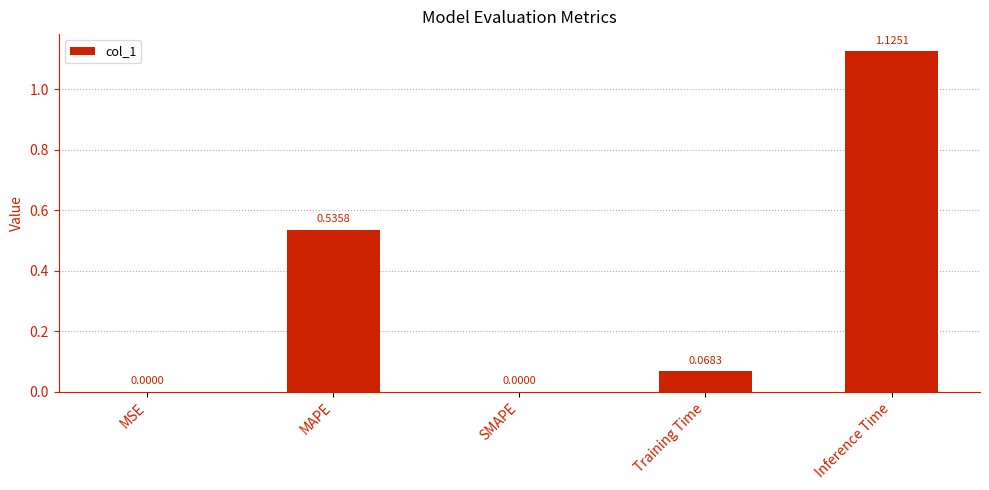

What is the sum of all values?

1.7